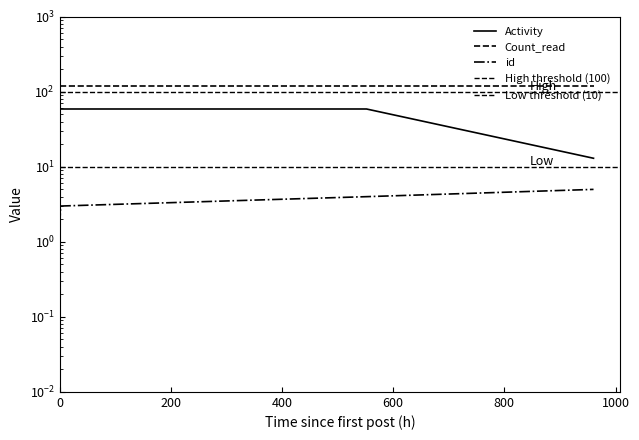

Is this an area chart (filled region under the line)?

No